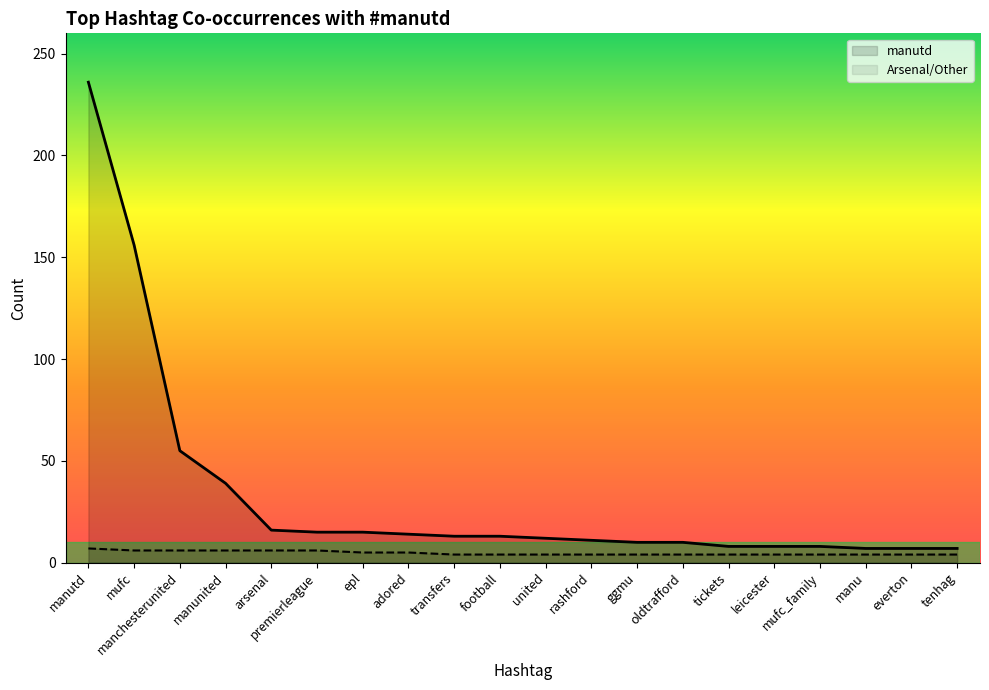

List the labels in order of manutd value, largest first.

manutd, mufc, manchesterunited, manunited, arsenal, premierleague, epl, adored, transfers, football, united, rashford, ggmu, oldtrafford, tickets, leicester, mufc_family, manu, everton, tenhag